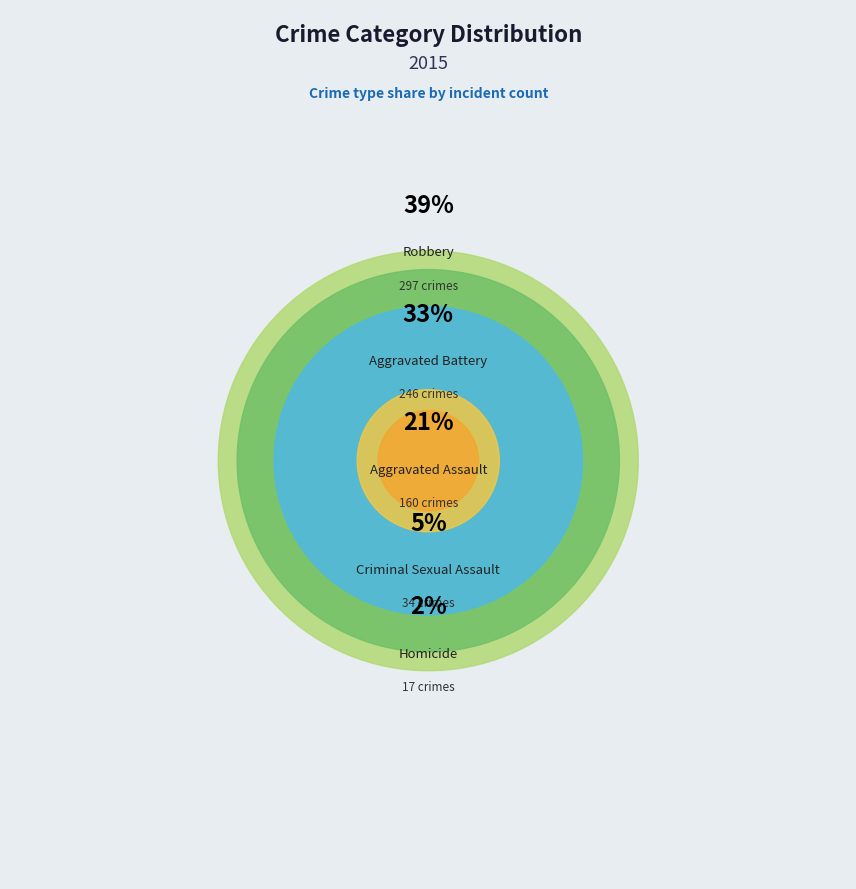

What percentage is NOT represented by Criminal Sexual Assault?

95.5%